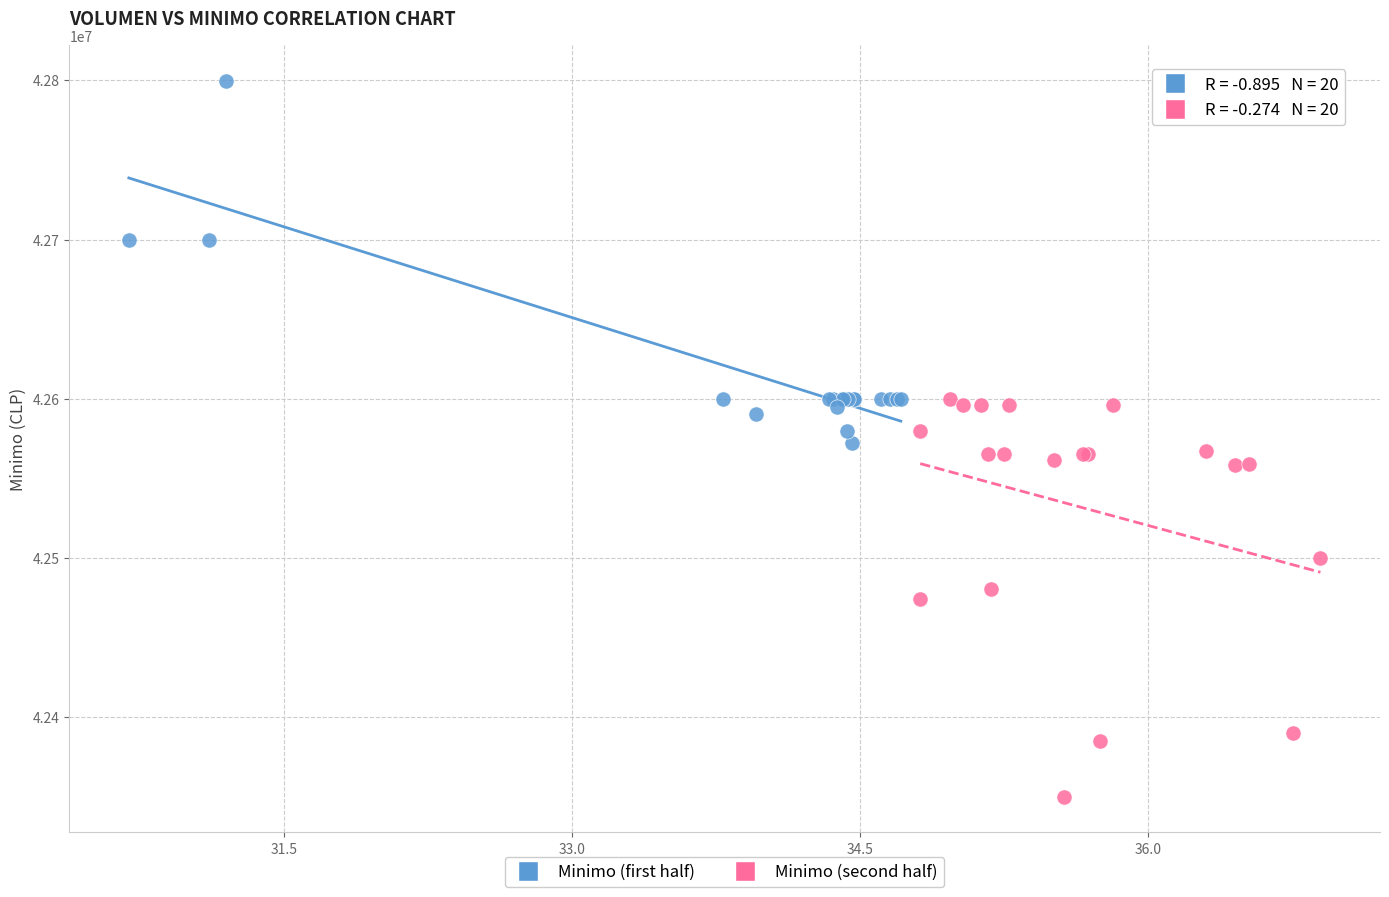

Which series contains the lowest Y value?

Minimo (second half)